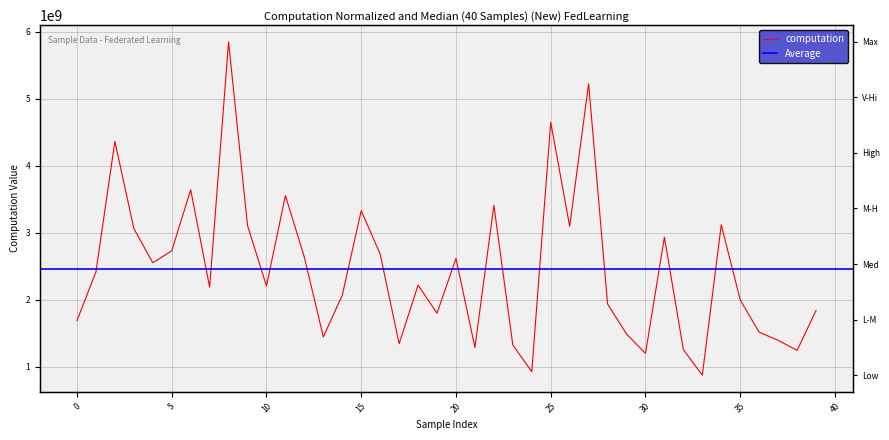

What is the approximate value at 24?

926240406.0